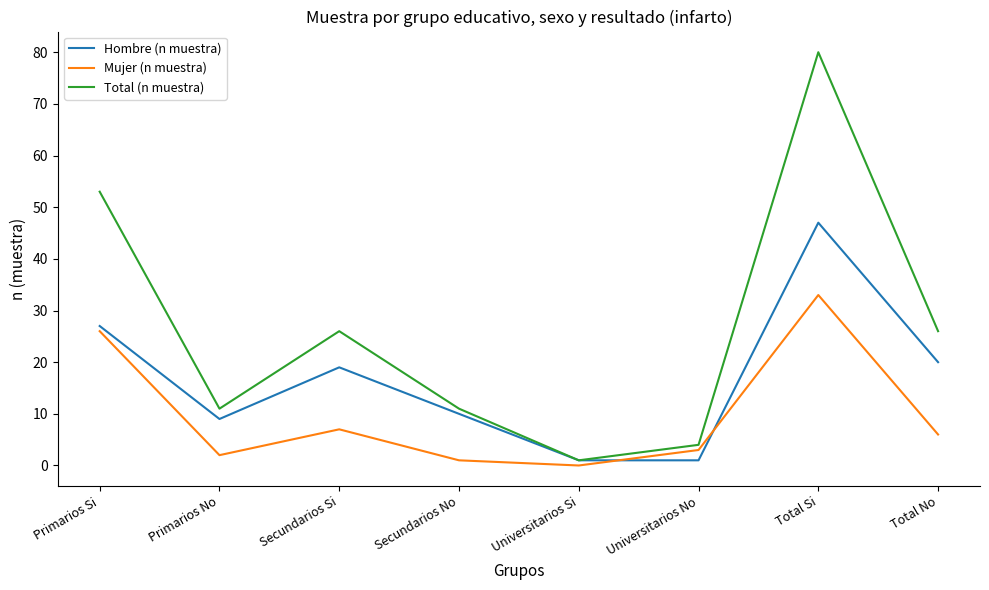

What are all the series names shown in the legend?

Hombre (n muestra), Mujer (n muestra), Total (n muestra)